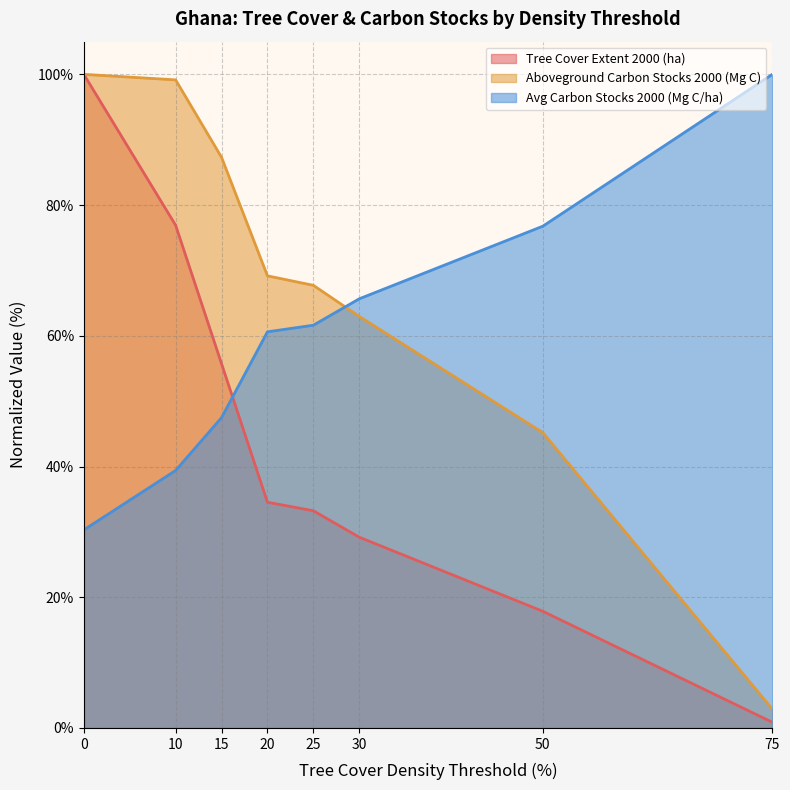

Which category has the lowest value across all series?

75